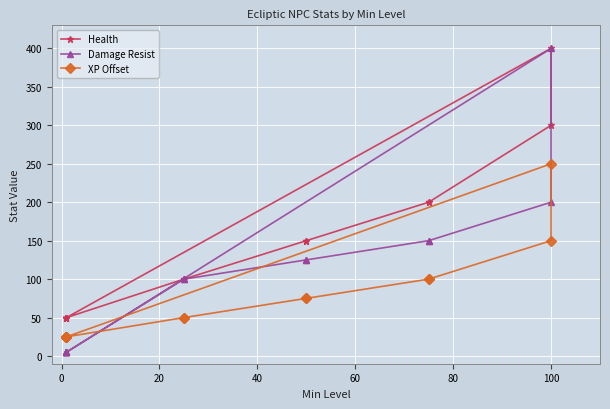

What are all the series names shown in the legend?

Health, Damage Resist, XP Offset